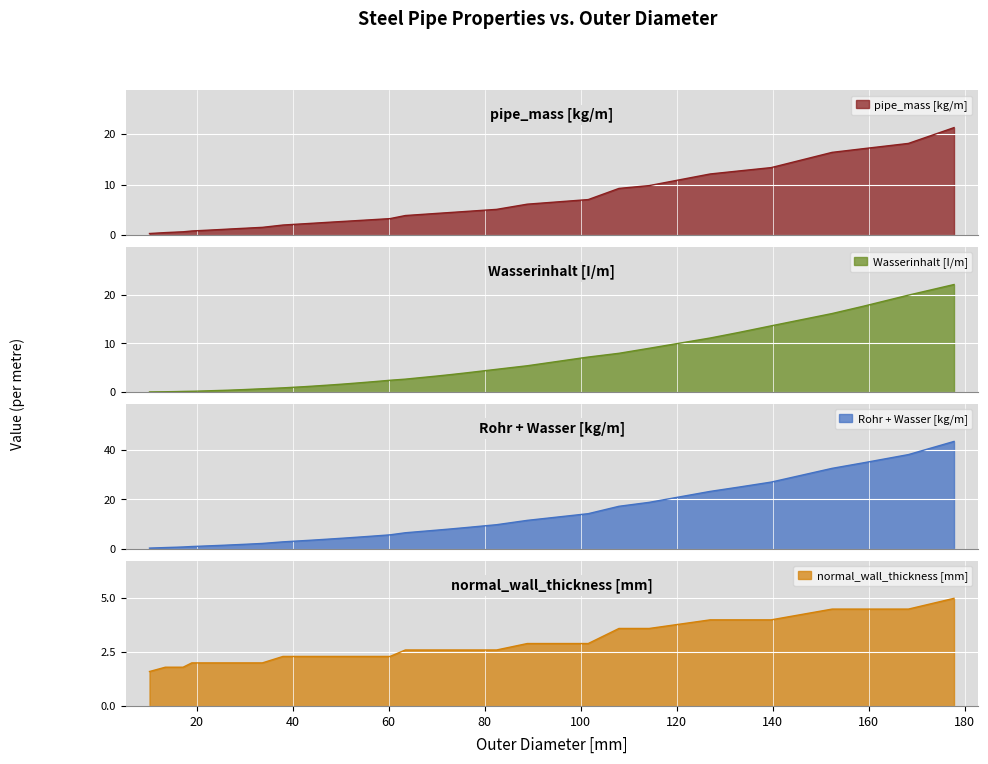

How many data points in normal_wall_thickness [mm] are above 2?

24